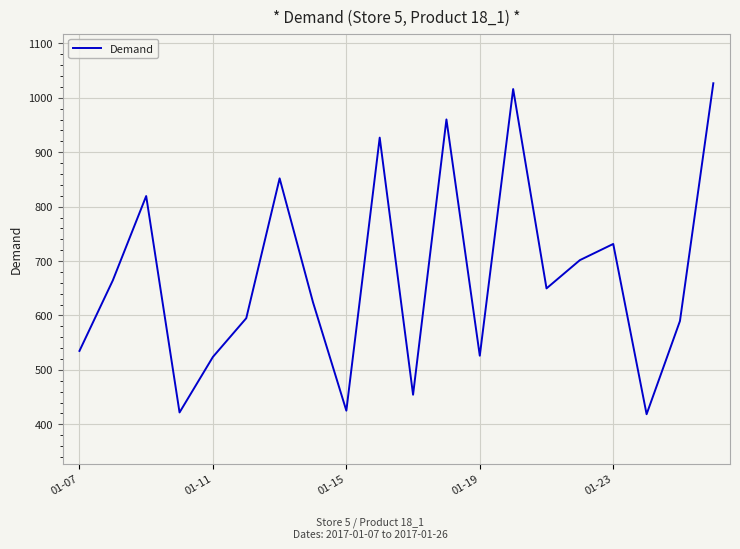

What is the greatest value displayed?

1026.7